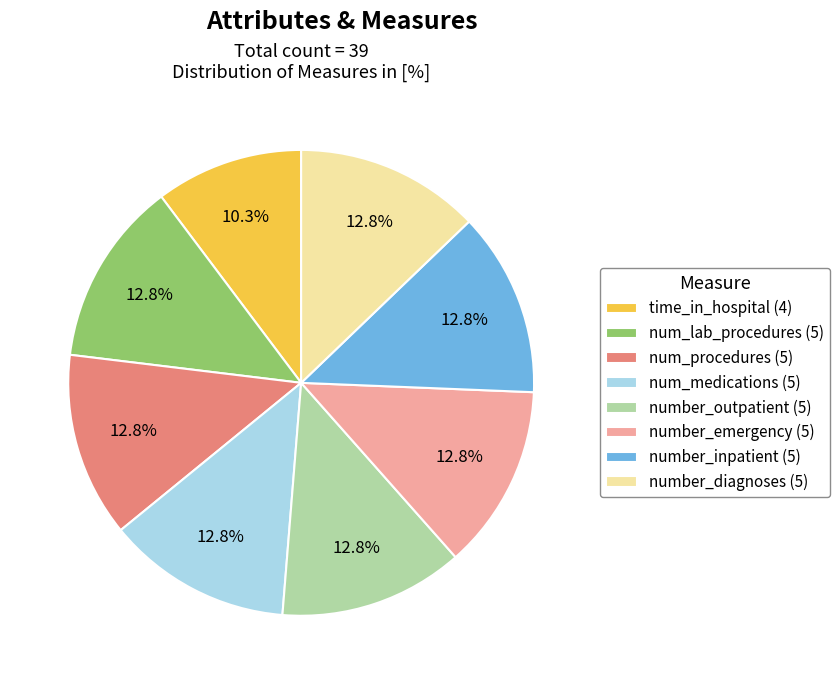

Which slice is the smallest?

time_in_hospital